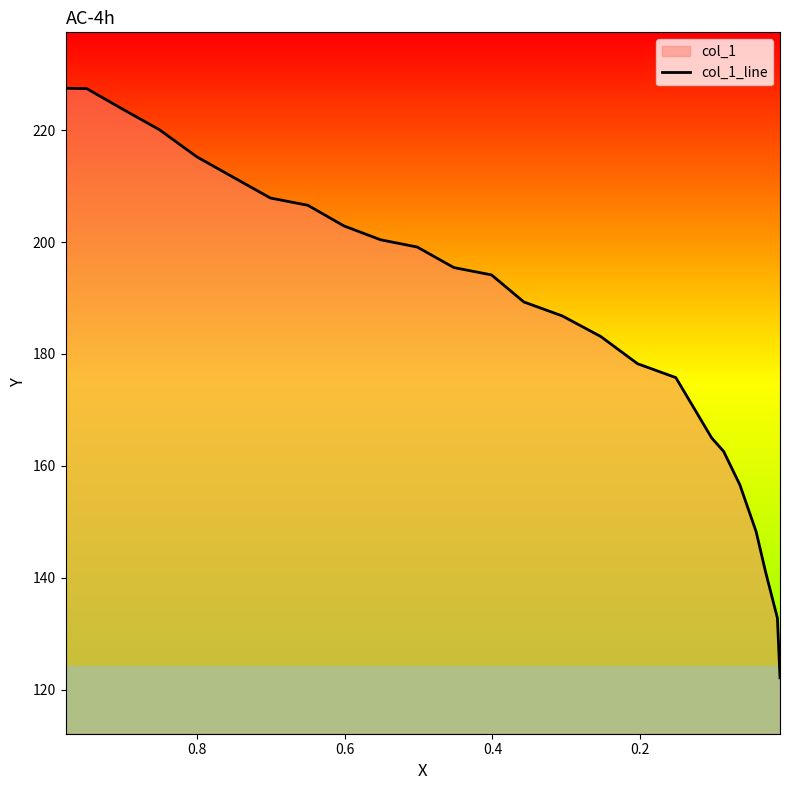

What is the average value?

186.9